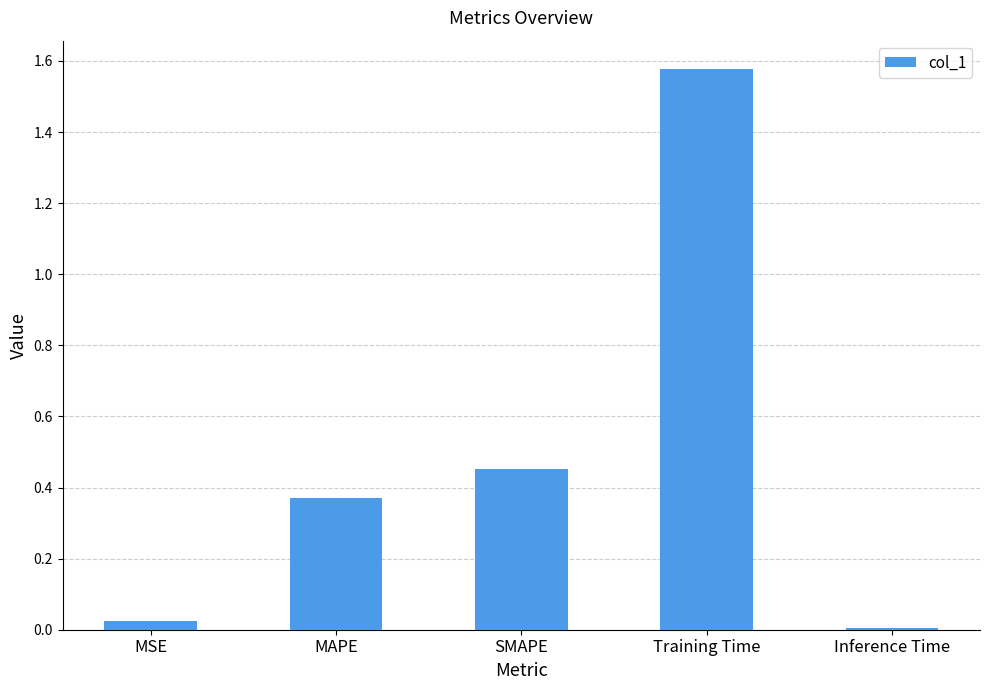

What is the label of the 3rd bar from the right?

SMAPE